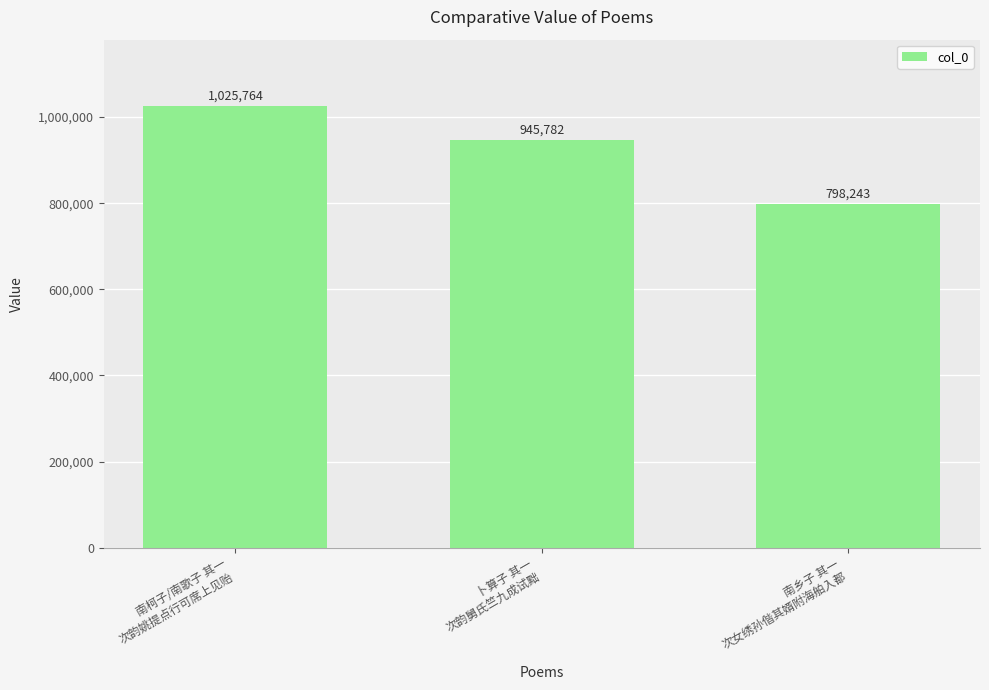

Read the value at 南乡子 其一
次女绣孙偕其婿附海舶入都.

798243